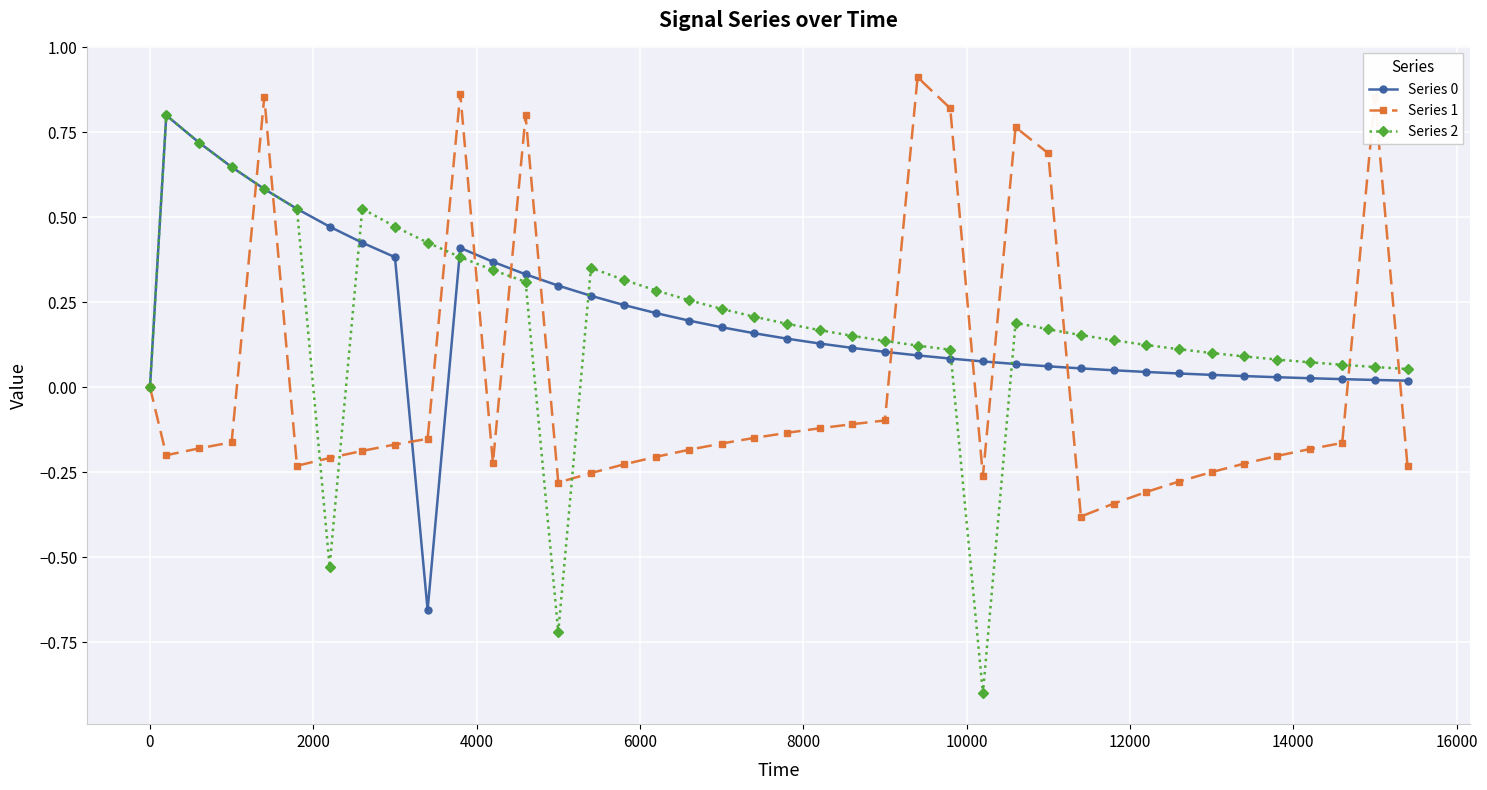

True or false: Series 0 has more than 1 points higher than both neighbors.

True